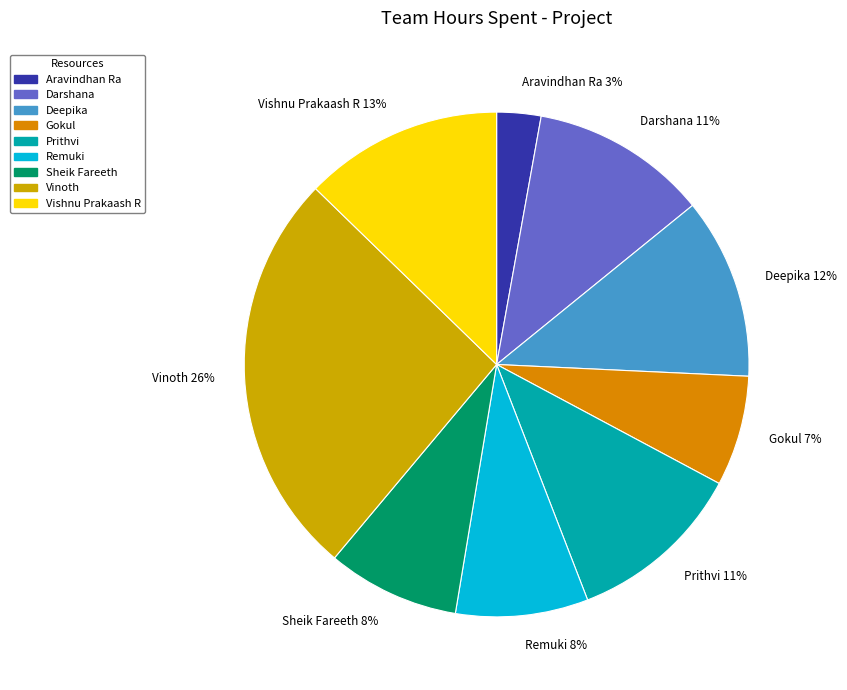

How many slices are in this pie chart?

9